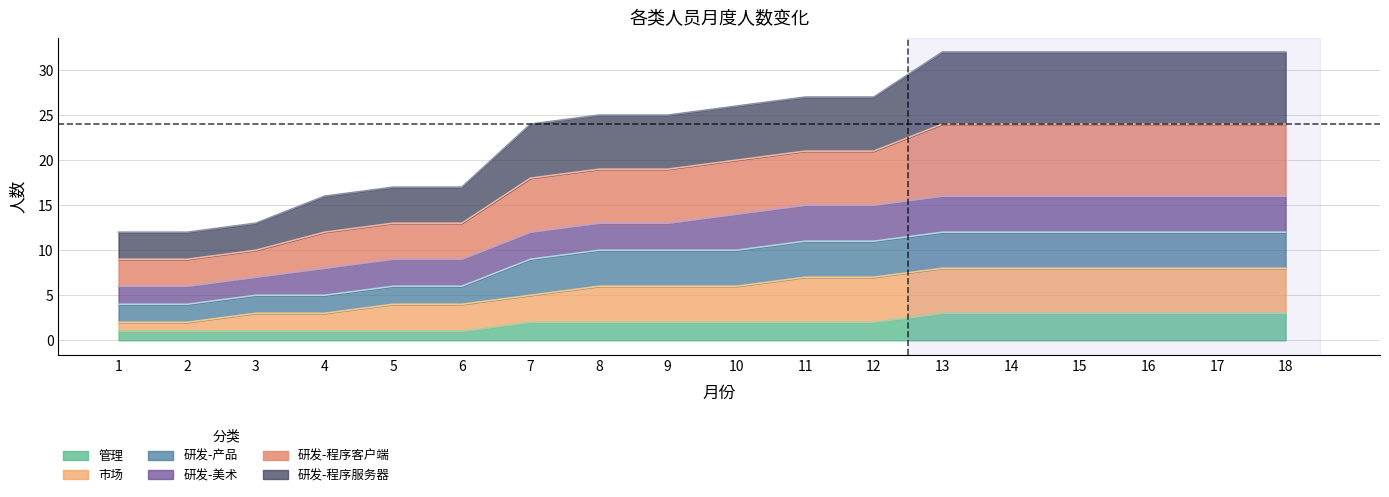

Which series has the widest spread of values?

研发-程序客户端